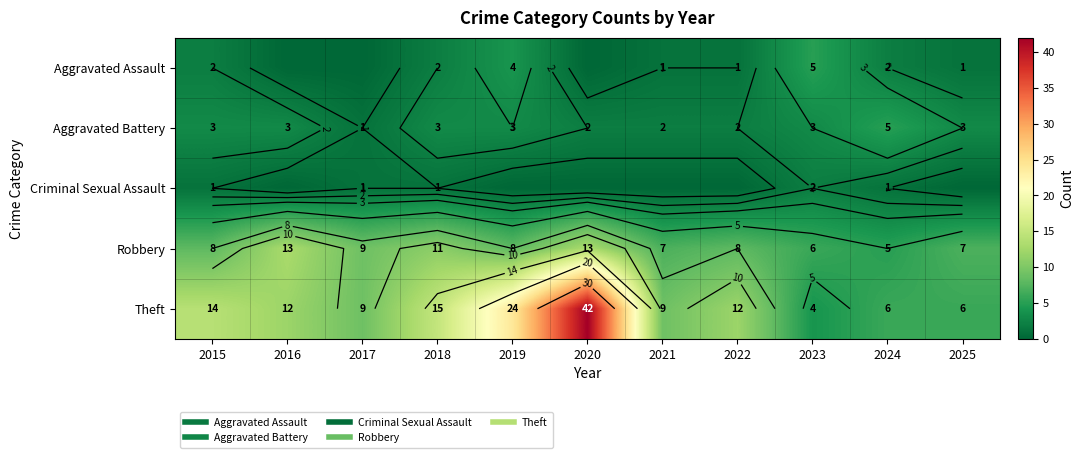

What is the total value across all series at 2022?

23